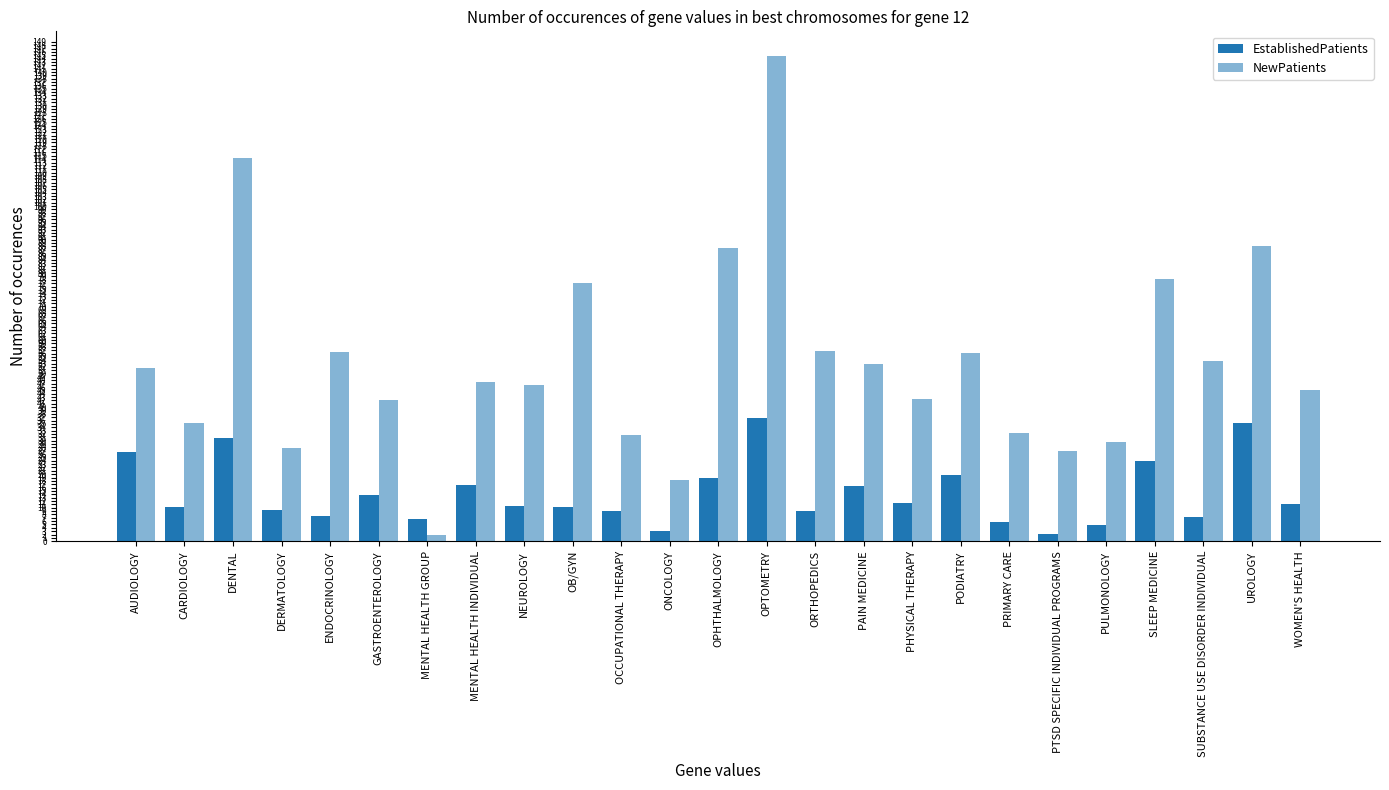

Reading left to right, transcribe all the data shown in this chart.

EstablishedPatients: 26.5	10.2	30.8	9.4	7.6	13.7	6.6	16.9	10.6	10.1	9.0	3.1	18.8	36.9	9.1	16.6	11.4	19.8	5.8	2.3	4.9	23.9	7.3	35.3	11.1
NewPatients: 51.6	35.2	114.4	27.9	56.4	42.2	2.0	47.5	46.5	77.1	31.8	18.3	87.6	144.9	56.7	52.8	42.5	56.2	32.2	27.0	29.5	78.3	53.7	88.2	45.1